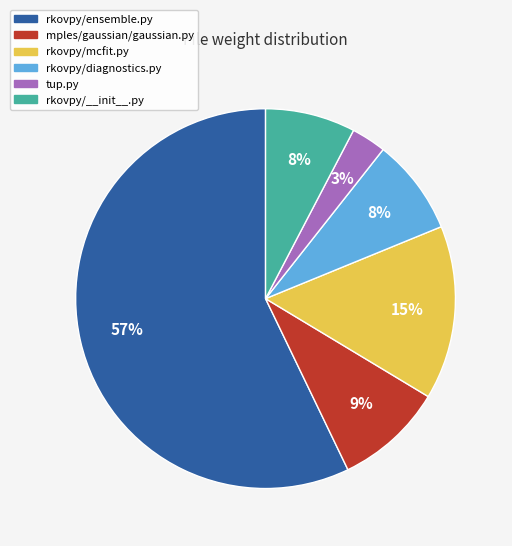

Is there any slice that represents more than half of the pie?

Yes